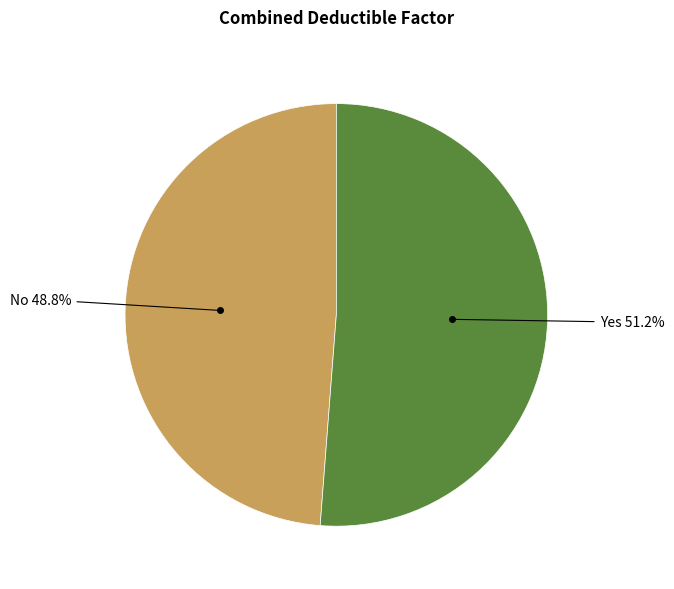

To the nearest percent, what is the difference between the largest and smallest slice percentages?

2%